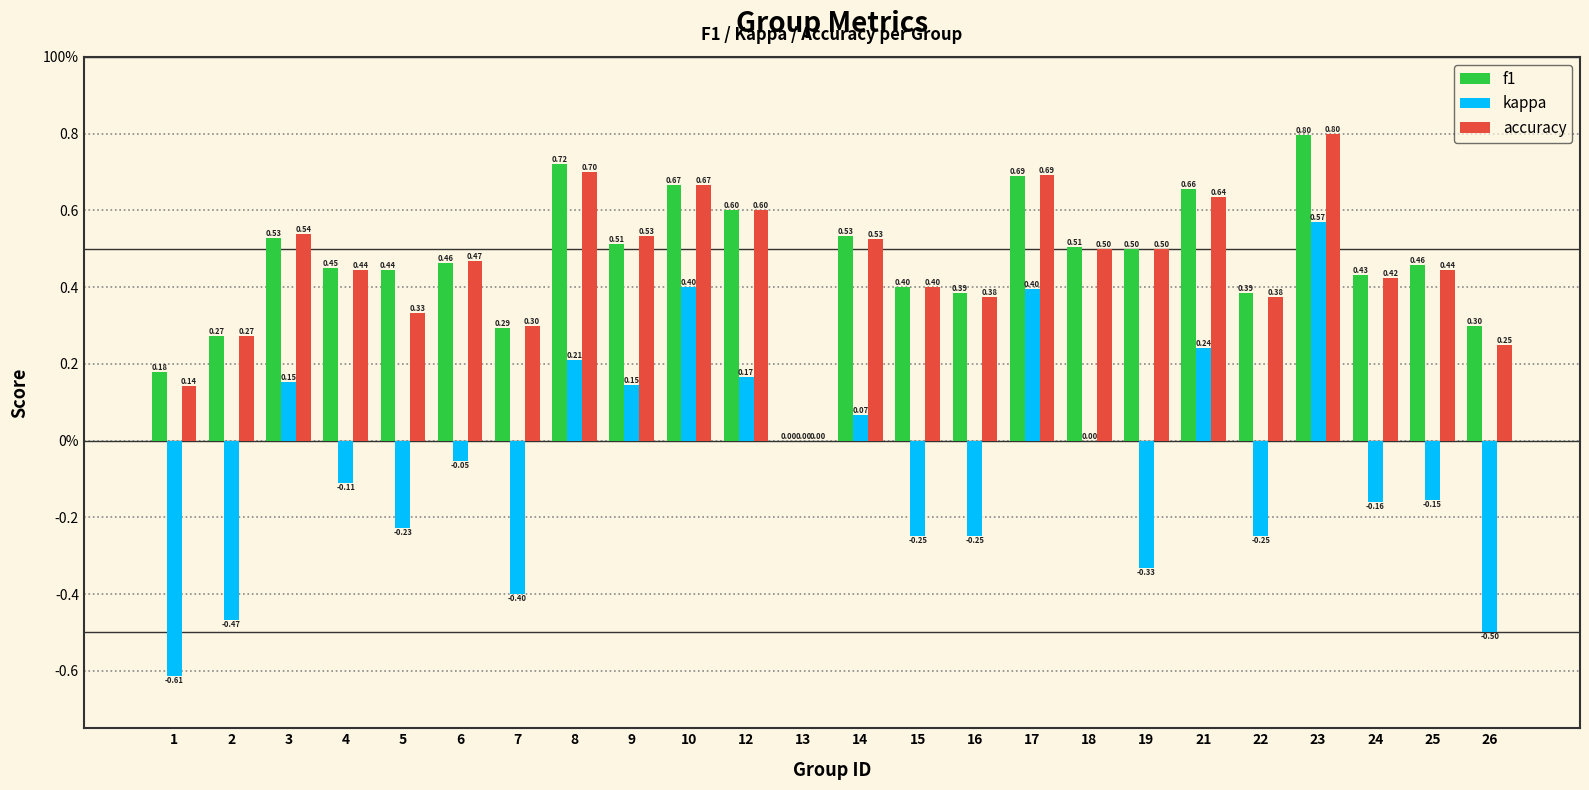

Are the bars horizontal?

No